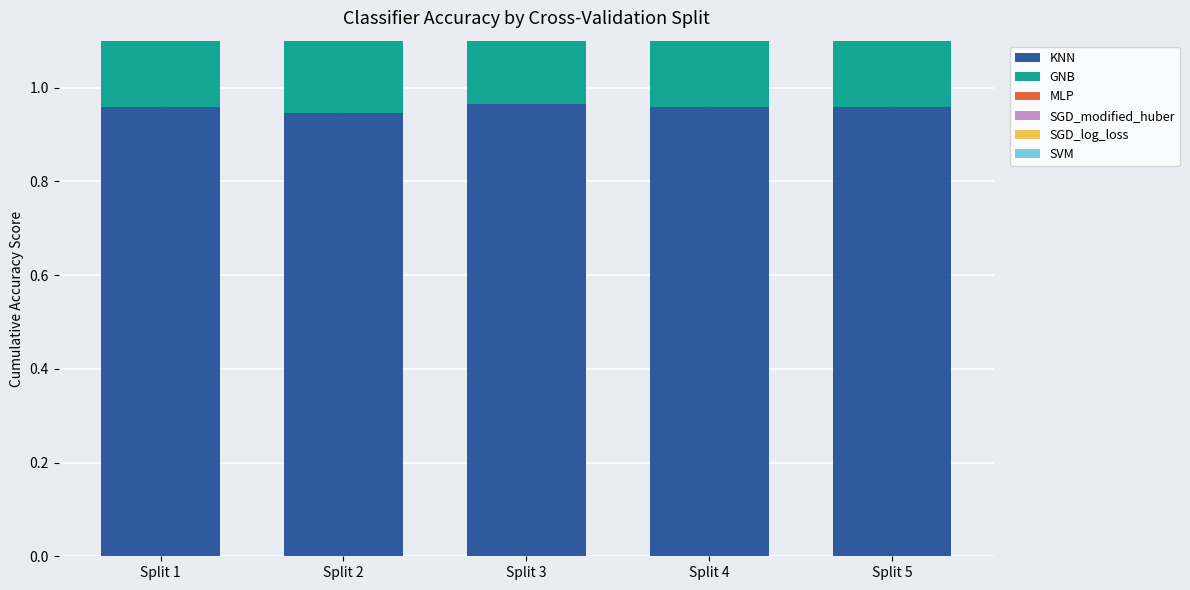

The value of GNB at Split 1 is 0.6. True or false?

True